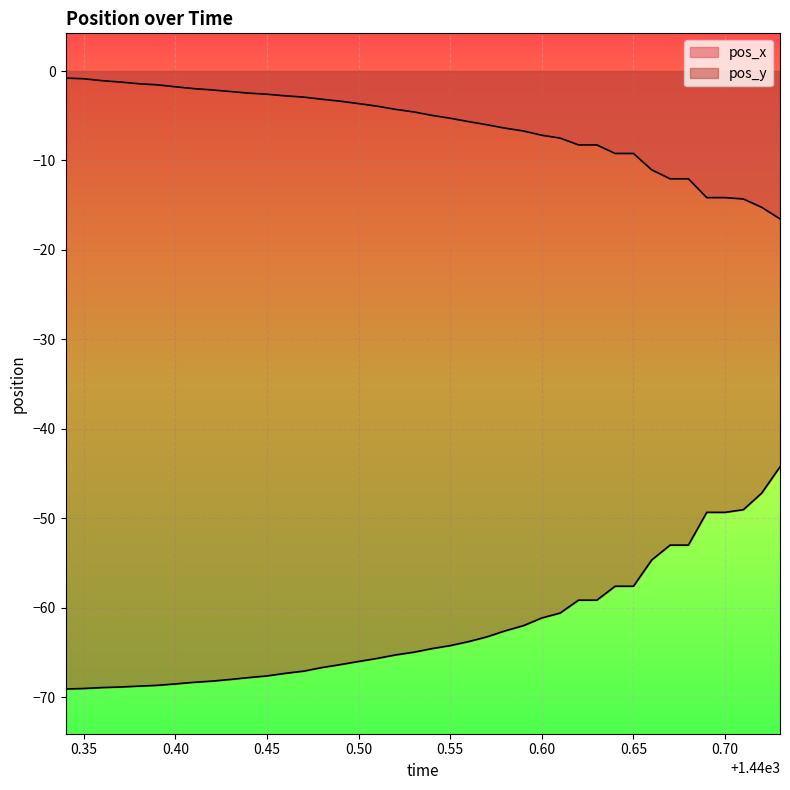

List the labels in order of pos_x value, largest first.

1440.34, 1440.35, 1440.36, 1440.37, 1440.38, 1440.39, 1440.4, 1440.41, 1440.42, 1440.43, 1440.44, 1440.45, 1440.46, 1440.47, 1440.48, 1440.49, 1440.5, 1440.51, 1440.52, 1440.53, 1440.54, 1440.55, 1440.56, 1440.57, 1440.58, 1440.59, 1440.6, 1440.61, 1440.62, 1440.63, 1440.64, 1440.65, 1440.66, 1440.67, 1440.68, 1440.69, 1440.7, 1440.71, 1440.72, 1440.73